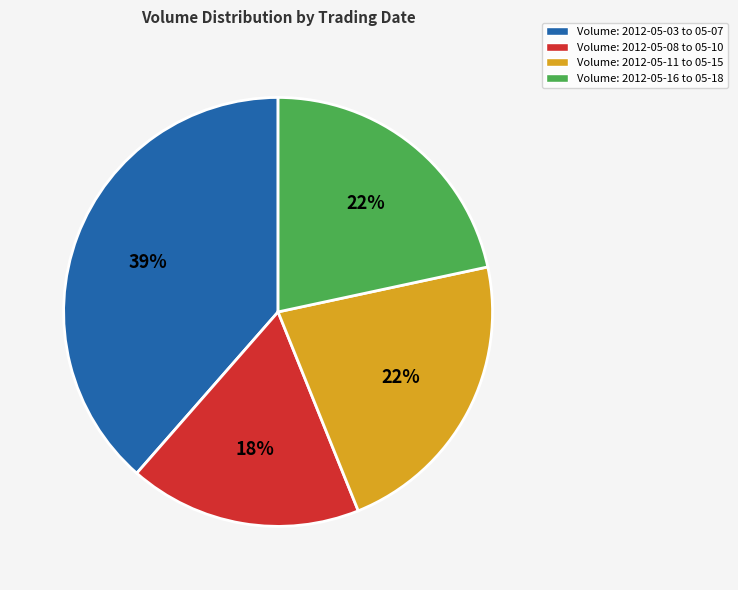

Is there a majority slice in this chart?

No